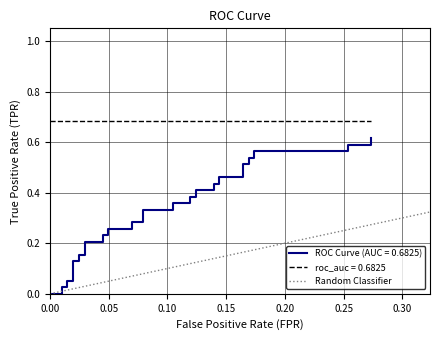

The value at 0.05 is 2. True or false?

False